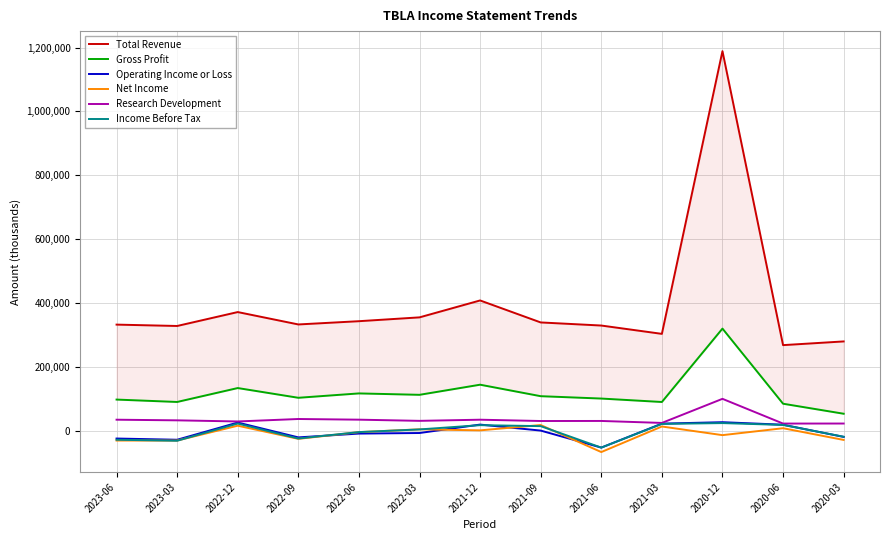

What position from the right is 2021-03?

4